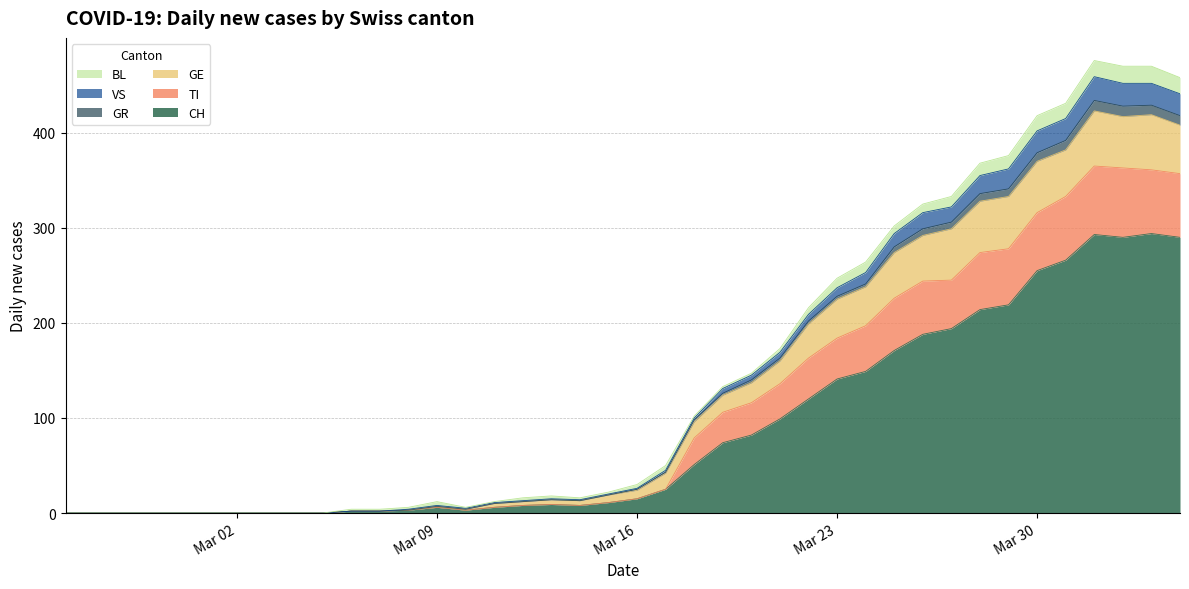

Does the chart display data point markers on the line(s)?

No